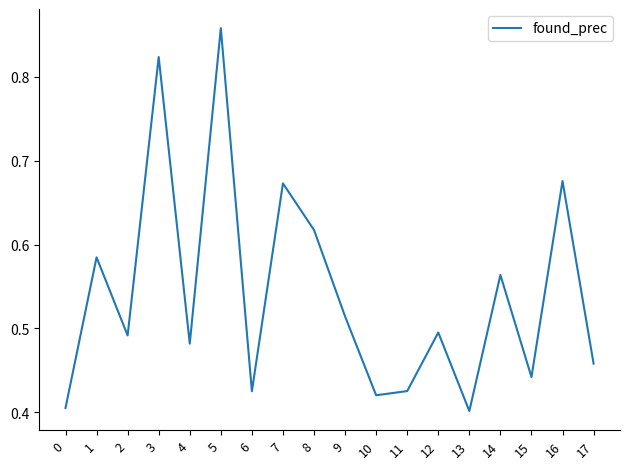

The chart shows a value of 0.4 at 16. True or false?

False